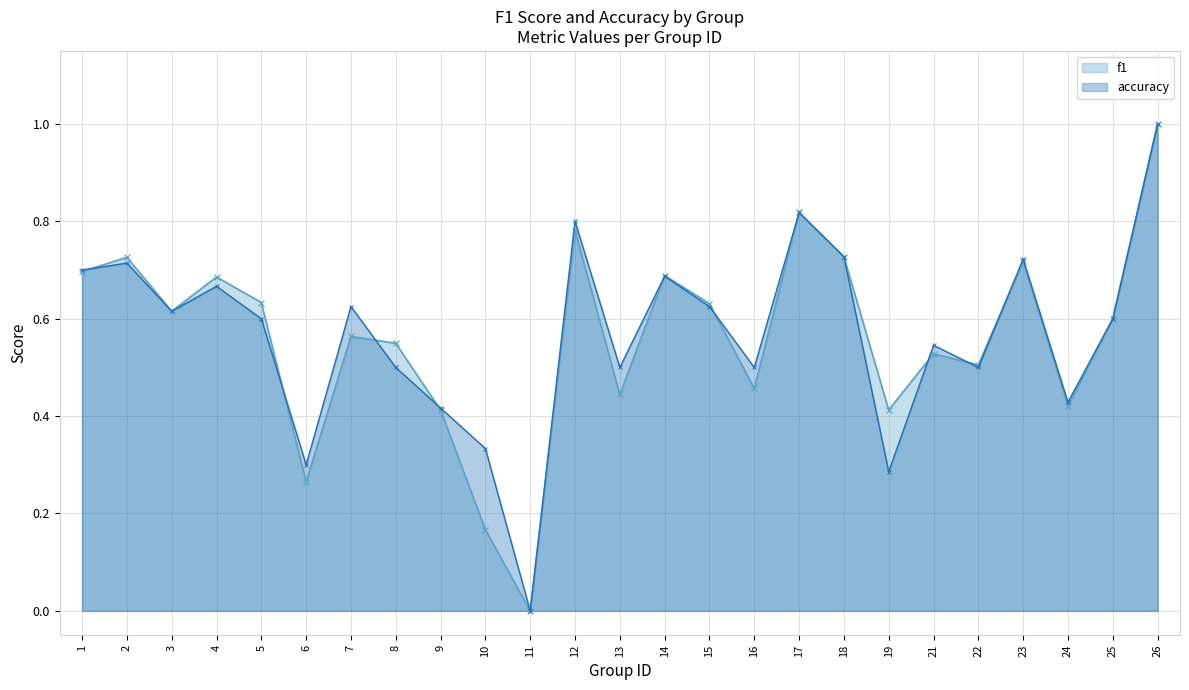

What is the value of the f1 point at the 15th from the left?

0.6